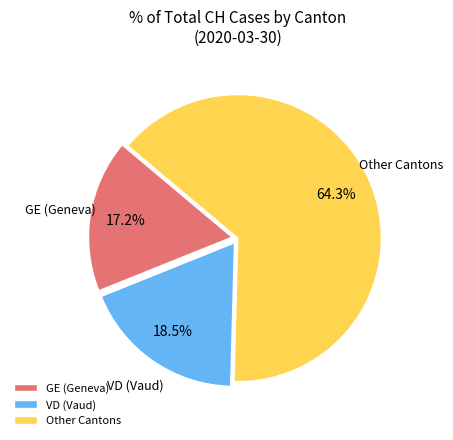

How many segments does this pie chart have?

3